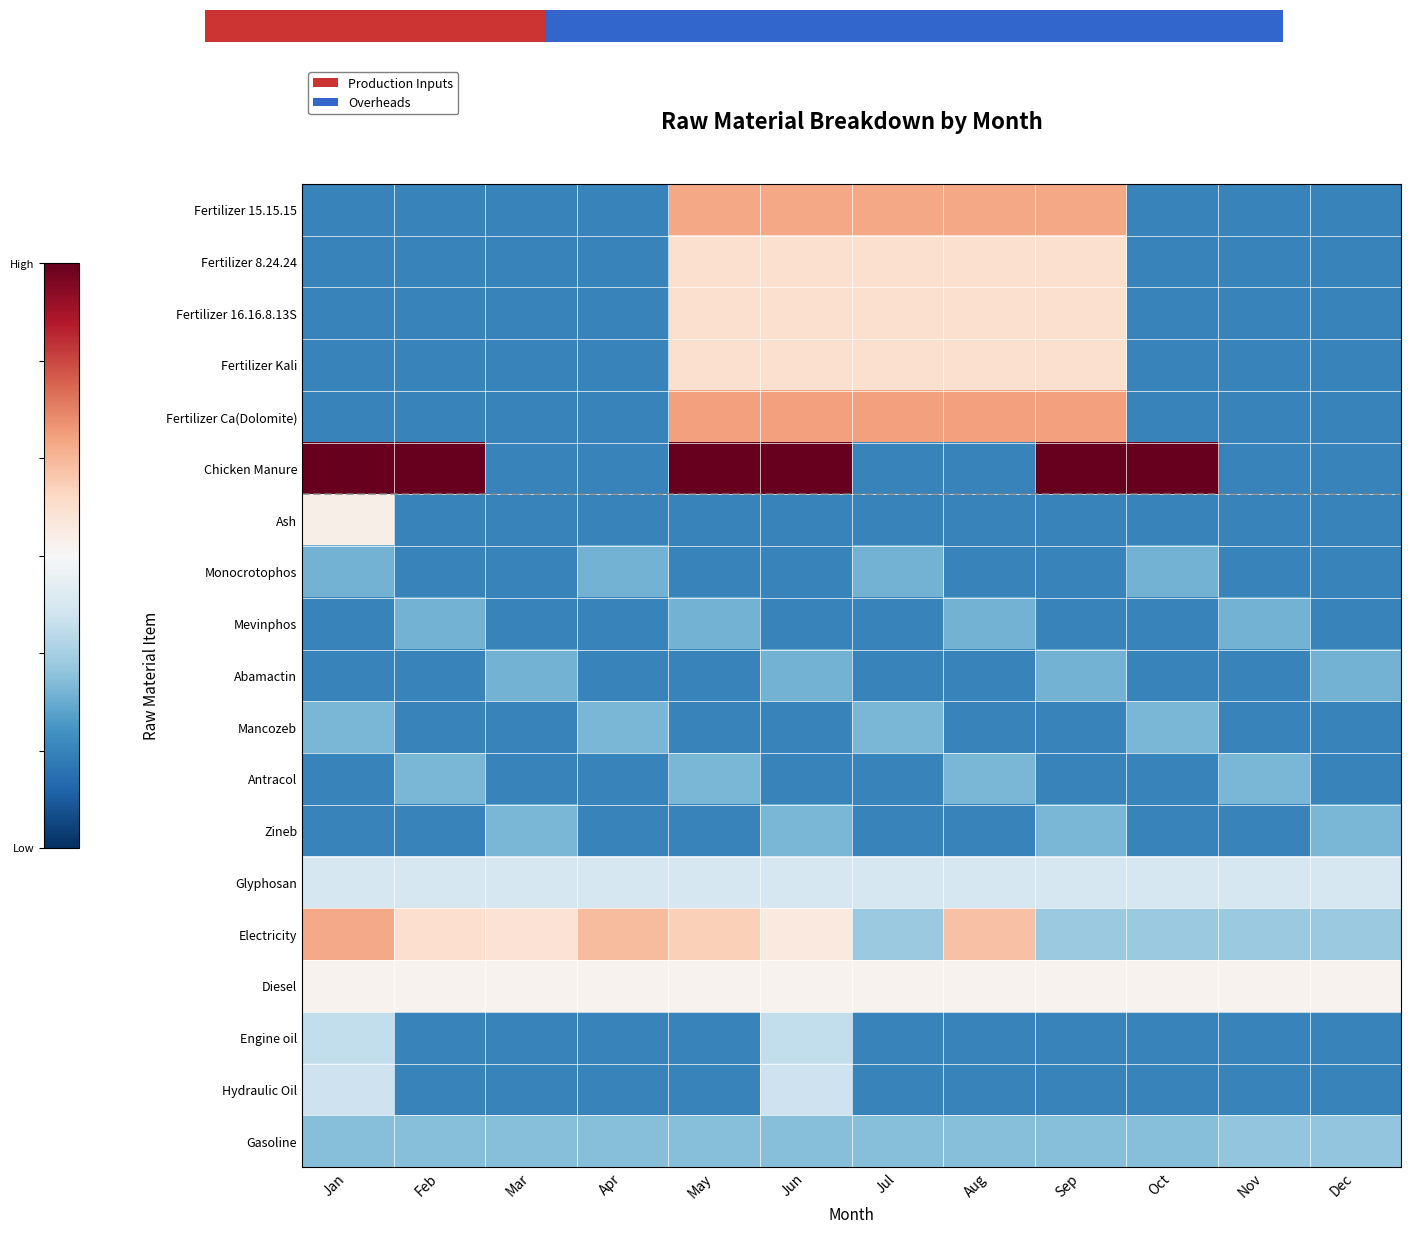

What is the total value across all series at Mar?

1.6